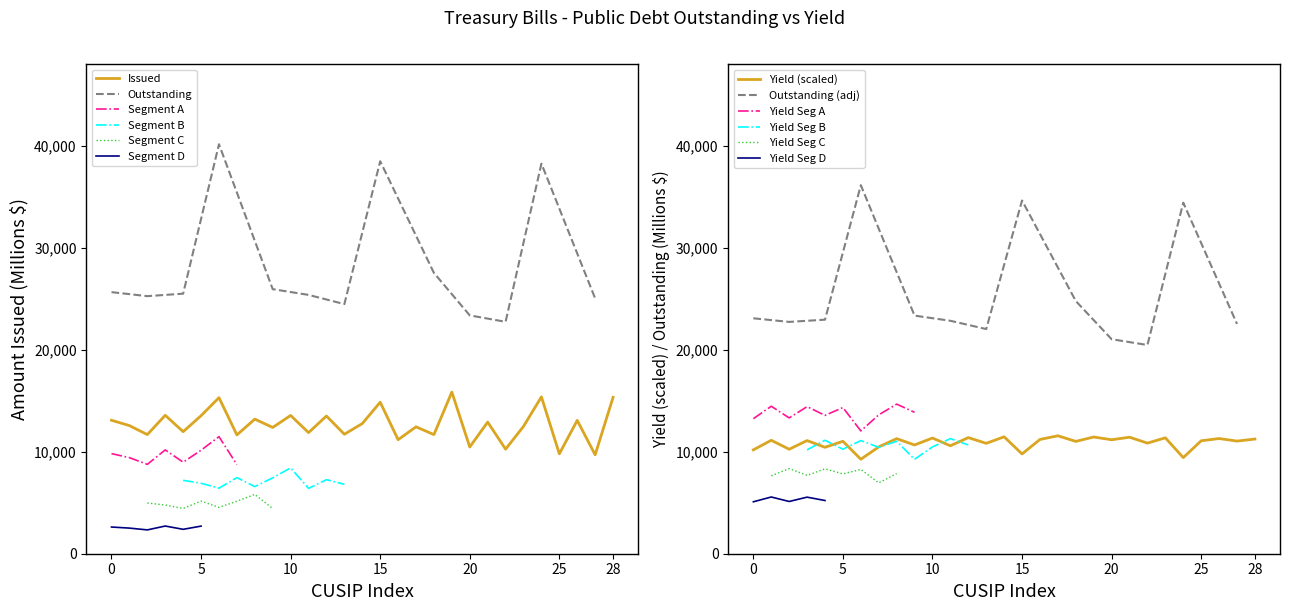

How many times do Issued and Yield cross each other?

10